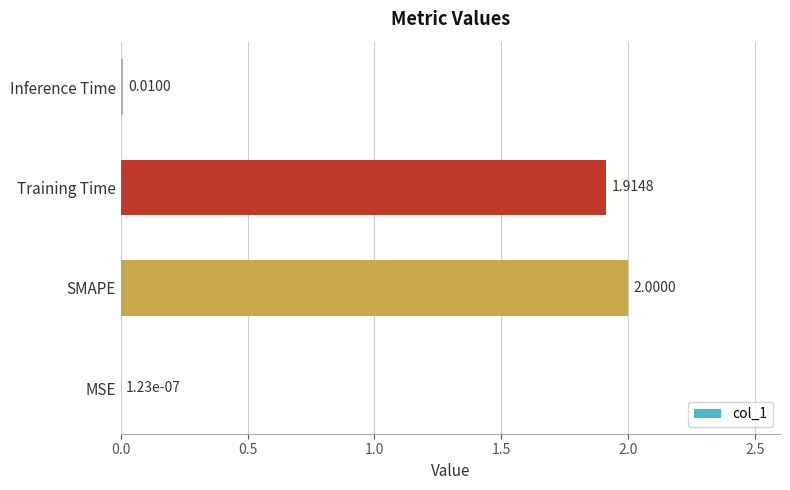

Where is the data nearest to the value 1?

Training Time